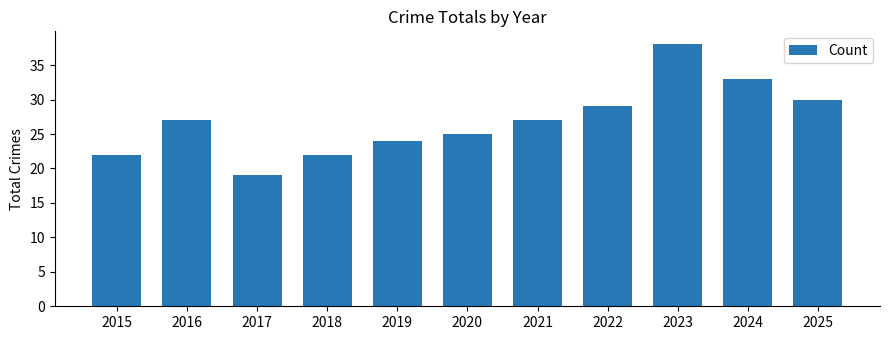

The chart shows a value of 27 at 2016. True or false?

True